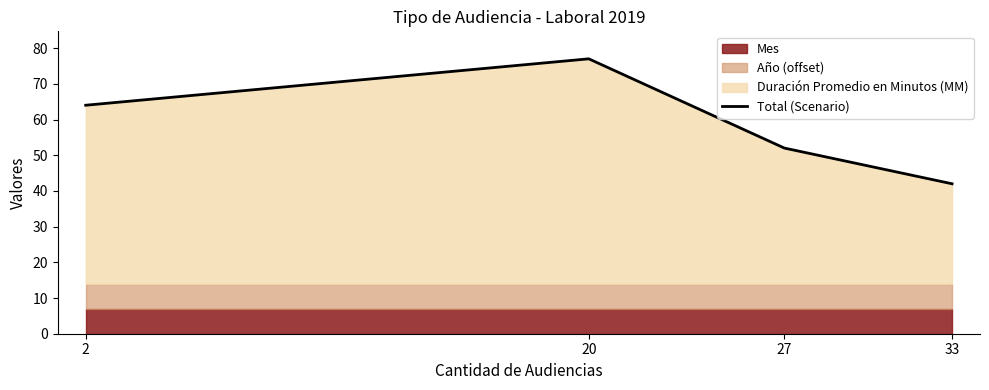

True or false: the data shows 30 at 27.

False